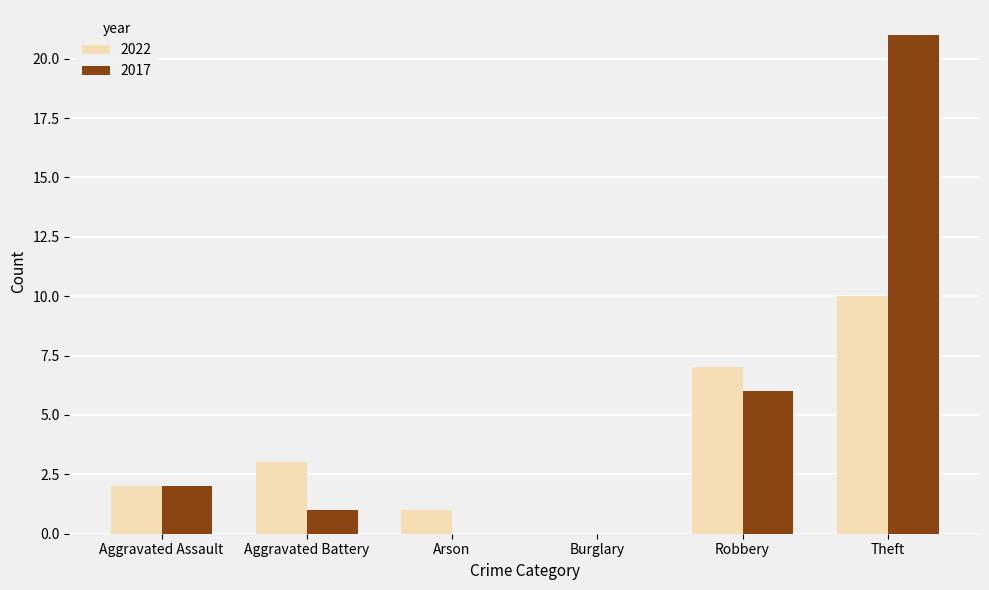

Which series has the largest range (max minus min)?

2017